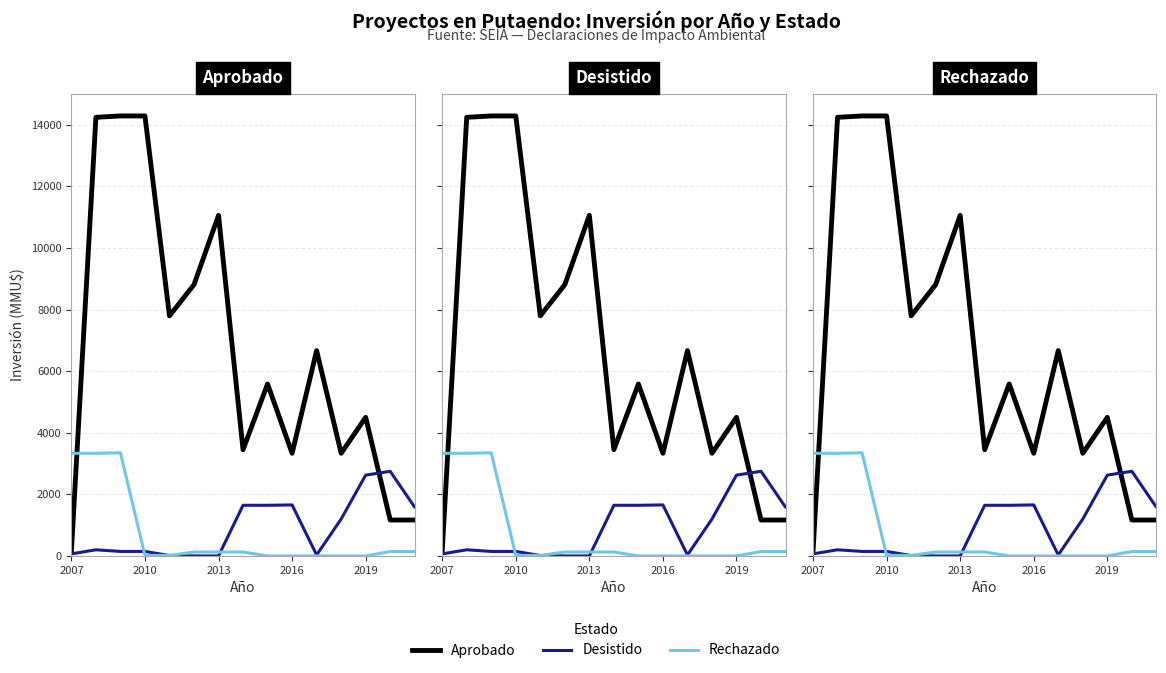

Reading right to left, what are all the values shown in this chart?

Aprobado: 1166.7	1166.7	4500.0	3333.3	6666.7	3333.3	5583.3	3450.3	11058.3	8808.3	7795.7	14285.7	14285.7	14241.0	143.0
Desistido: 1582.0	2748.7	2624.3	1198.0	31.3	1657.0	1644.7	1644.7	0.0	0.0	13.3	146.7	146.7	200.0	66.7
Rechazado: 143.3	143.3	0.0	0.0	0.0	0.0	0.0	128.0	128.0	128.0	16.7	16.7	3350.0	3333.3	3333.3